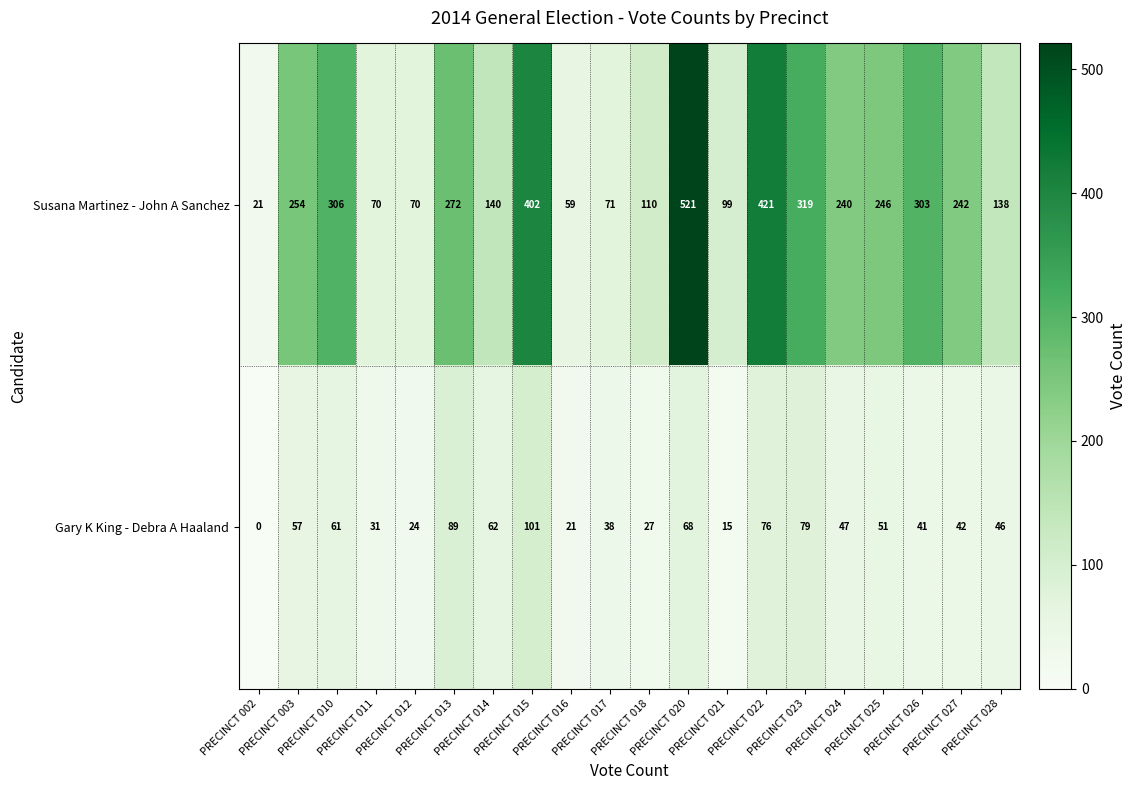

What is the sum of all Gary K King - Debra A Haaland values?

976